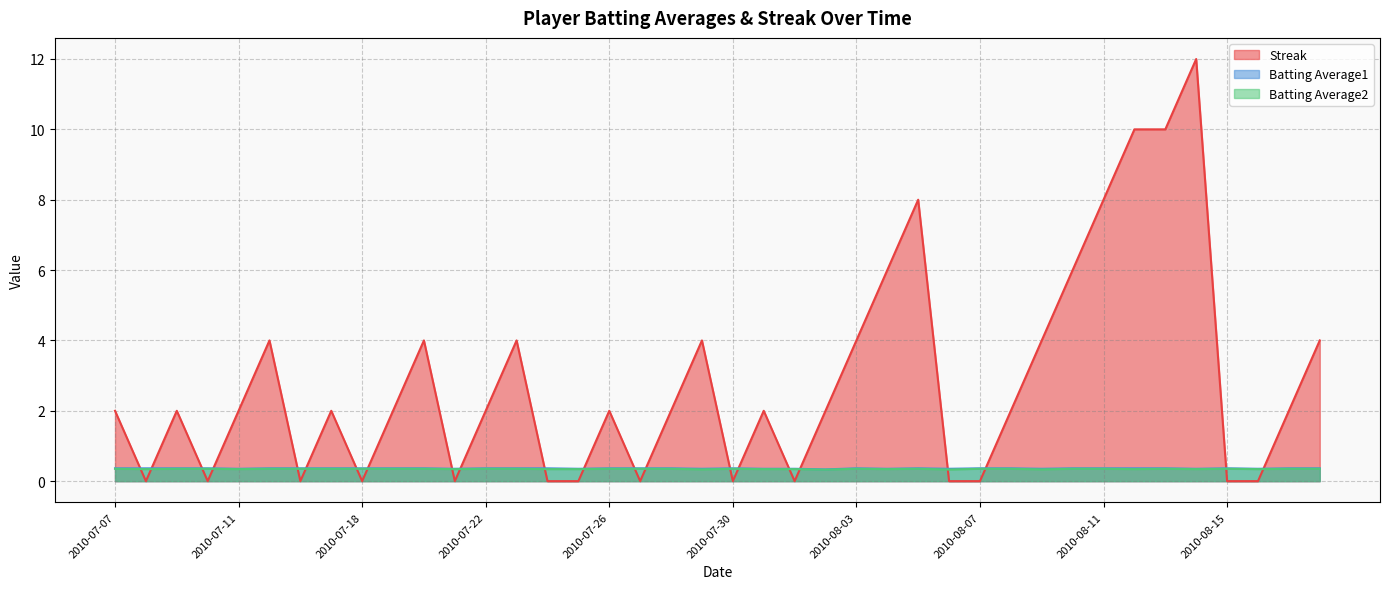

What is the label of the 14th point from the right?

2010-08-05